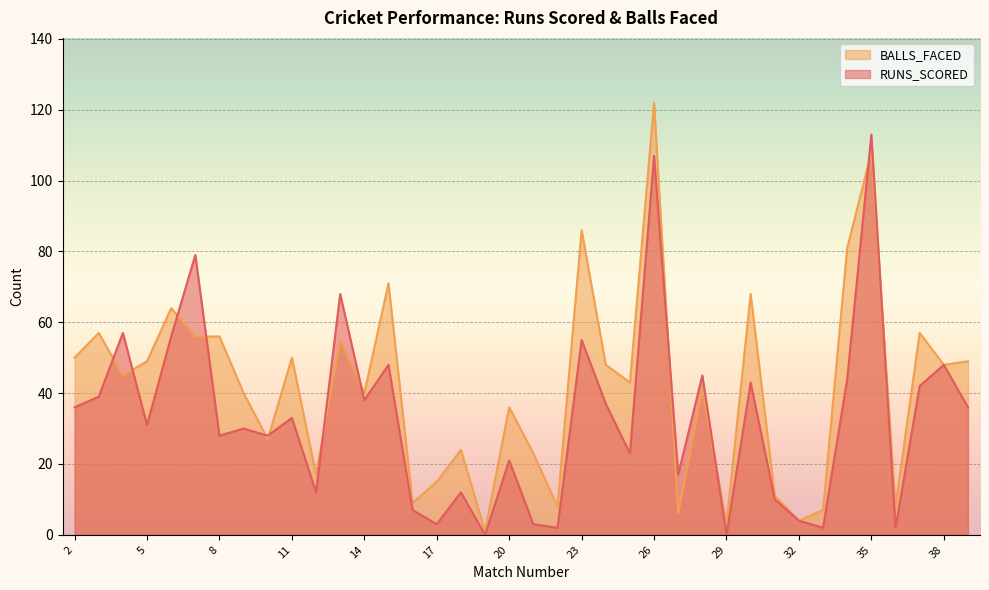

True or false: RUNS_SCORED has more than 2 interior local peaks.

True